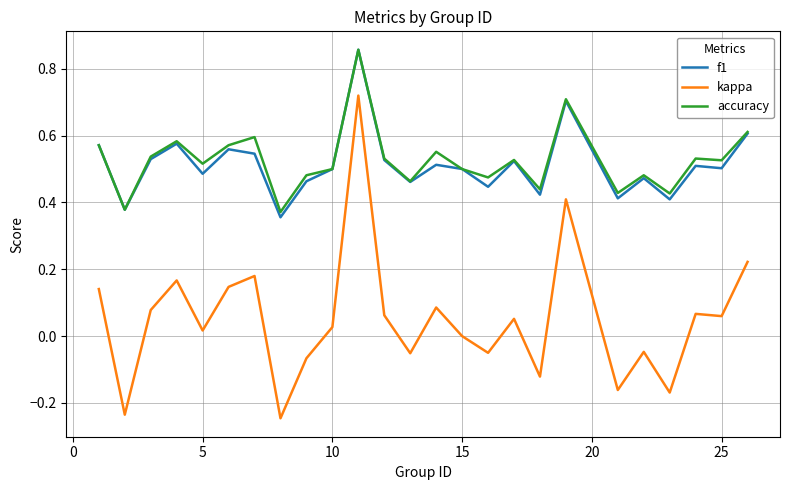

Which series has the widest spread of values?

kappa